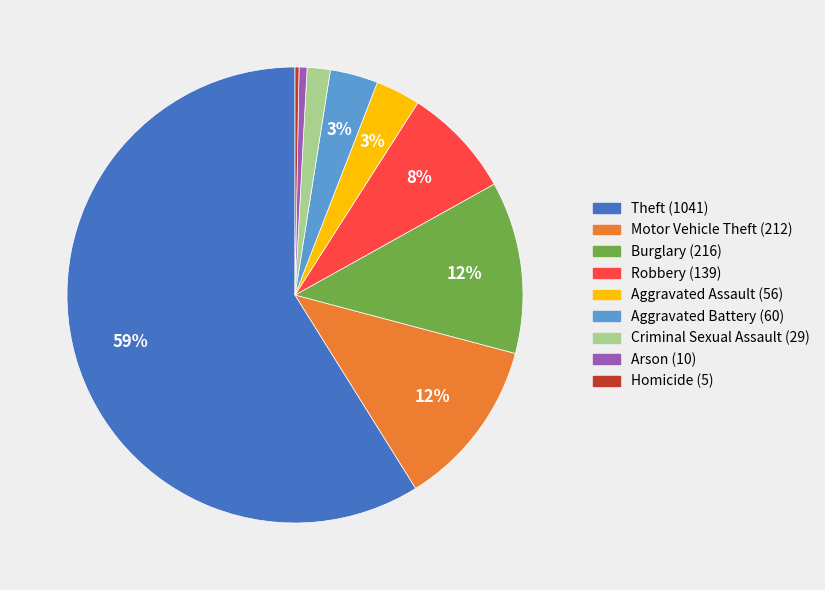

To the nearest percent, what is the difference between the largest and smallest slice percentages?

59%